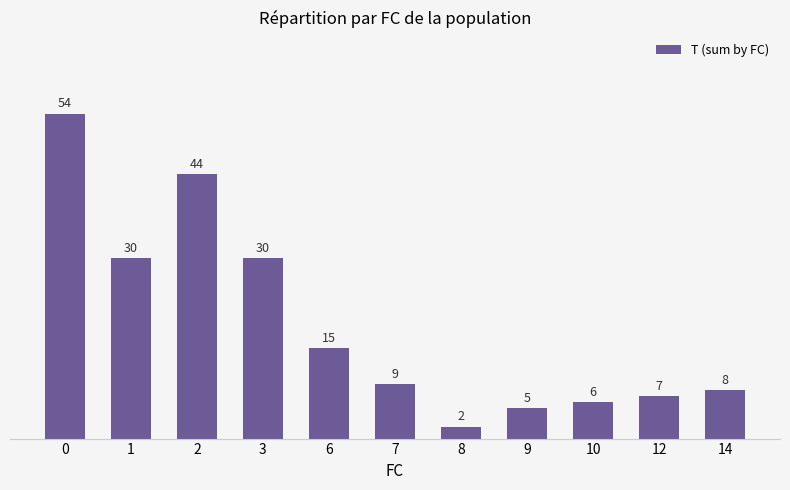

What is the greatest value displayed?

54